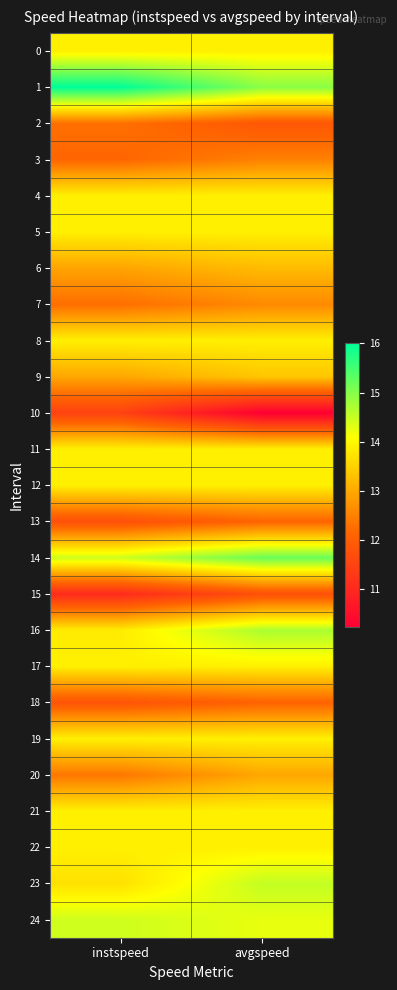

Which series has the largest total across all categories?

1